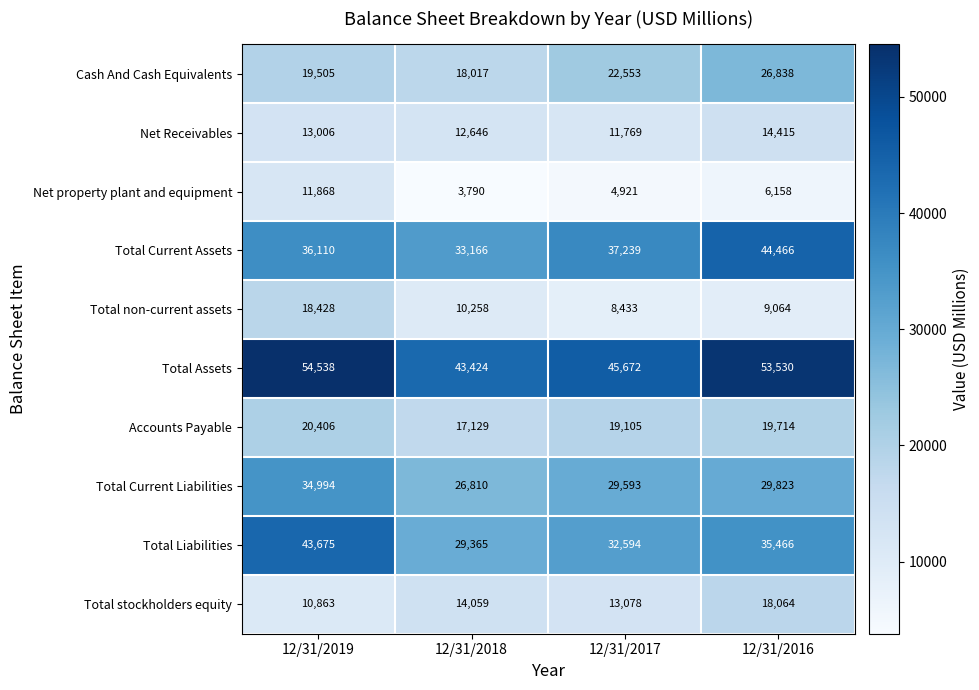

Which label corresponds to the smallest value in the chart?

12/31/2018